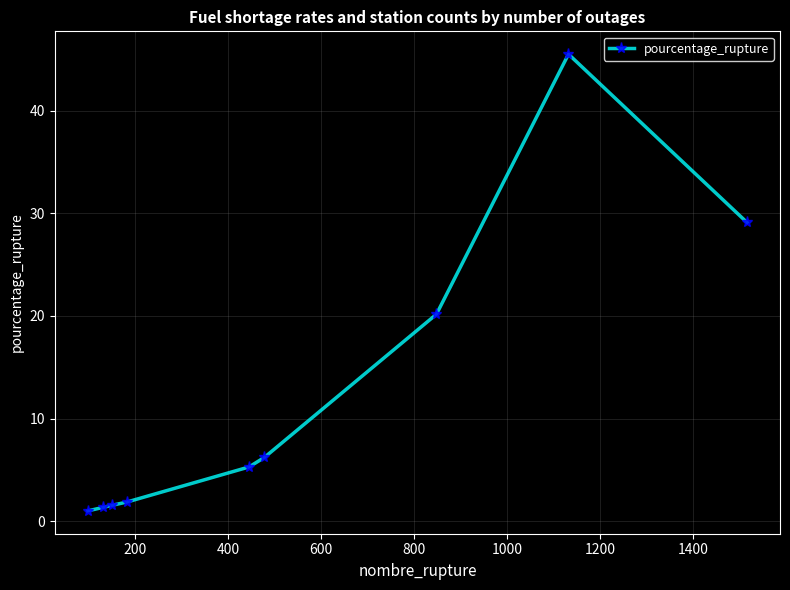

What is the minimum value shown in the chart?

1.0